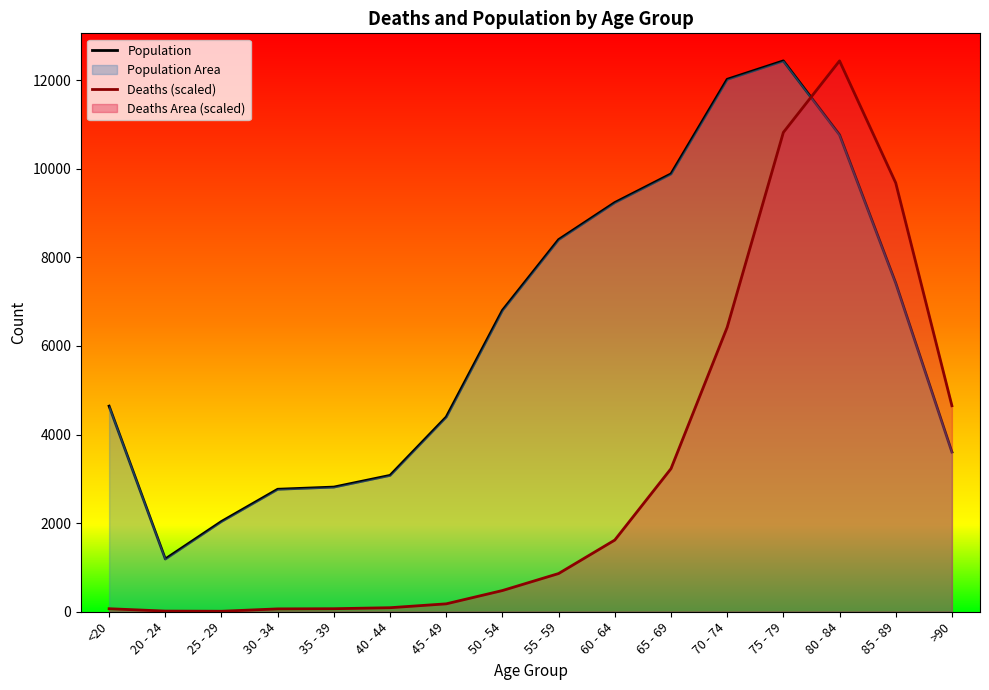

Which has a higher value, 25 - 29 or 75 - 79?

75 - 79